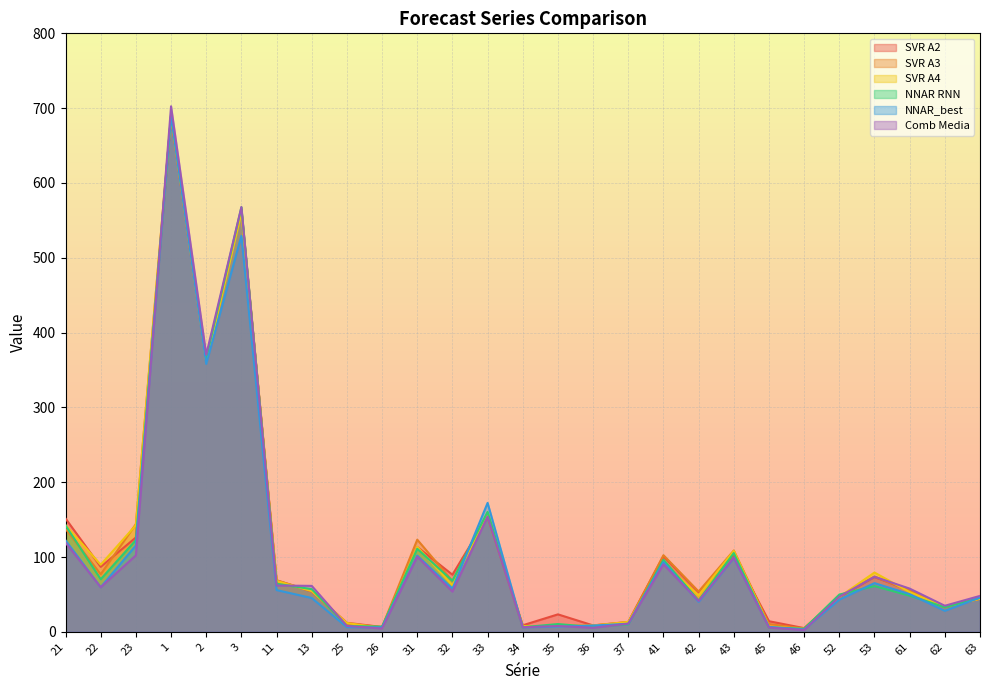

Reading left to right, list all the values displayed in this chart.

SVR A2: 21=151.5	22=86.9	23=126.1	1=688.2	2=361.1	3=564.6	11=68.8	13=53.9	25=12.1	26=6.4	31=113.4	32=76.3	33=153.9	34=8.7	35=23.3	36=8.6	37=13.2	41=101.1	42=52.8	43=103.1	45=14.2	46=5.0	52=46.4	53=73.3	61=55.2	62=33.3	63=44.1
SVR A3: 21=137.7	22=76.9	23=144.0	1=689.5	2=361.6	3=563.7	11=68.8	13=54.6	25=11.0	26=6.4	31=123.2	32=67.8	33=154.3	34=7.0	35=7.6	36=8.6	37=12.8	41=102.4	42=53.9	43=108.7	45=10.3	46=4.5	52=47.2	53=73.9	61=55.1	62=33.7	63=44.3
SVR A4: 21=142.6	22=89.7	23=142.6	1=689.4	2=360.6	3=559.8	11=67.9	13=54.4	25=11.8	26=5.0	31=113.5	32=62.2	33=159.4	34=7.6	35=7.4	36=8.3	37=13.2	41=91.9	42=48.7	43=108.2	45=7.2	46=3.8	52=46.6	53=79.2	61=53.0	62=33.5	63=44.1
NNAR RNN: 21=142.2	22=70.3	23=122.7	1=691.0	2=365.6	3=567.5	11=64.3	13=57.0	25=7.9	26=6.9	31=111.0	32=68.2	33=160.3	34=6.1	35=10.4	36=6.4	37=10.0	41=96.3	42=41.7	43=105.3	45=5.8	46=4.1	52=49.8	53=61.1	61=48.3	62=32.8	63=45.3
NNAR_best: 21=122.3	22=59.6	23=115.4	1=691.1	2=358.1	3=529.3	11=55.8	13=45.2	25=6.2	26=5.9	31=101.9	32=57.6	33=172.3	34=6.1	35=6.8	36=8.4	37=10.8	41=93.2	42=40.0	43=98.8	45=6.6	46=3.2	52=43.0	53=65.1	61=50.3	62=28.0	63=45.8
Comb Media: 21=119.2	22=59.6	23=102.2	1=702.5	2=370.3	3=567.8	11=61.9	13=61.4	25=7.9	26=4.4	31=100.4	32=53.8	33=154.0	34=6.1	35=7.7	36=5.4	37=10.9	41=90.1	42=41.2	43=99.1	45=5.6	46=2.5	52=47.1	53=73.6	61=57.8	62=34.8	63=48.0